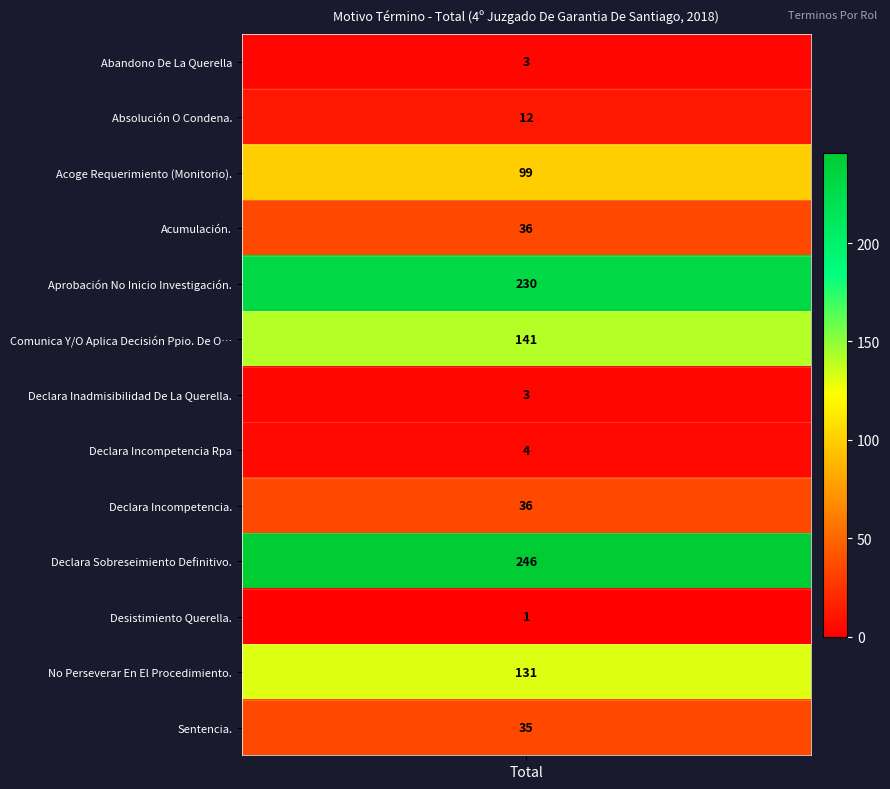

Reading left to right, list all the values displayed in this chart.

values=3	1=12	2=99	3=36	4=230	5=141	6=3	7=4	8=36	9=246	10=1	11=131	12=35